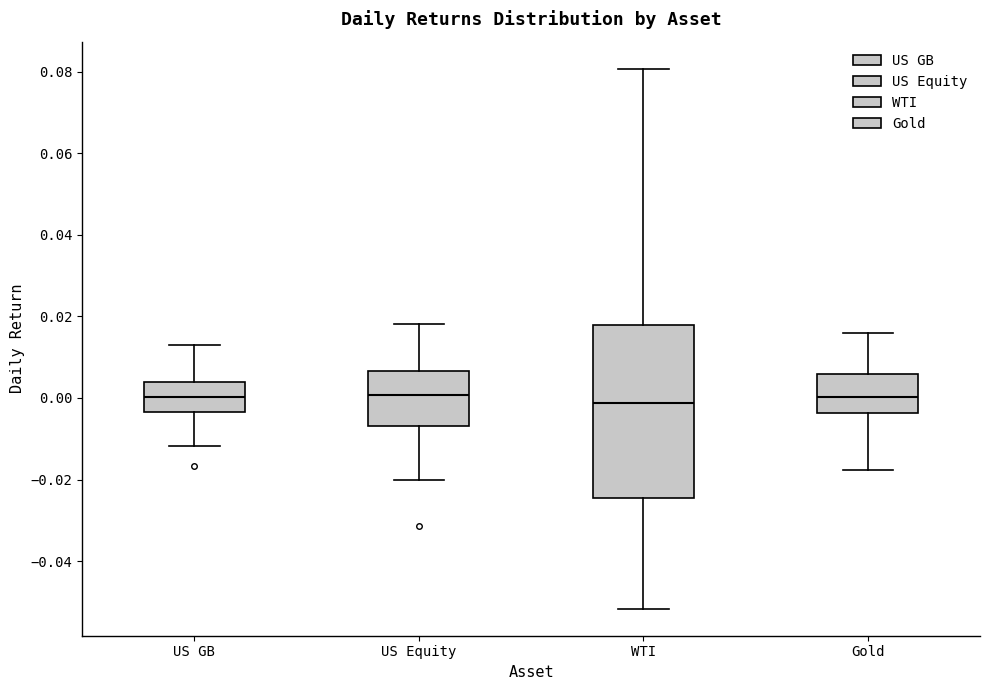

Reading left to right, transcribe this box plot: for each box, give where its median line is, the range the box spans, and where its two whiskers end, as read against the y-axis. The values are not printed on the chart, so give them approximately, as read against the axis.

US GB: median 0.000, box -0.004 to 0.004, whiskers -0.012 to 0.014
US Equity: median 0.000, box -0.006 to 0.006, whiskers -0.020 to 0.018
WTI: median -0.002, box -0.024 to 0.018, whiskers -0.052 to 0.080
Gold: median 0.000, box -0.004 to 0.006, whiskers -0.018 to 0.016